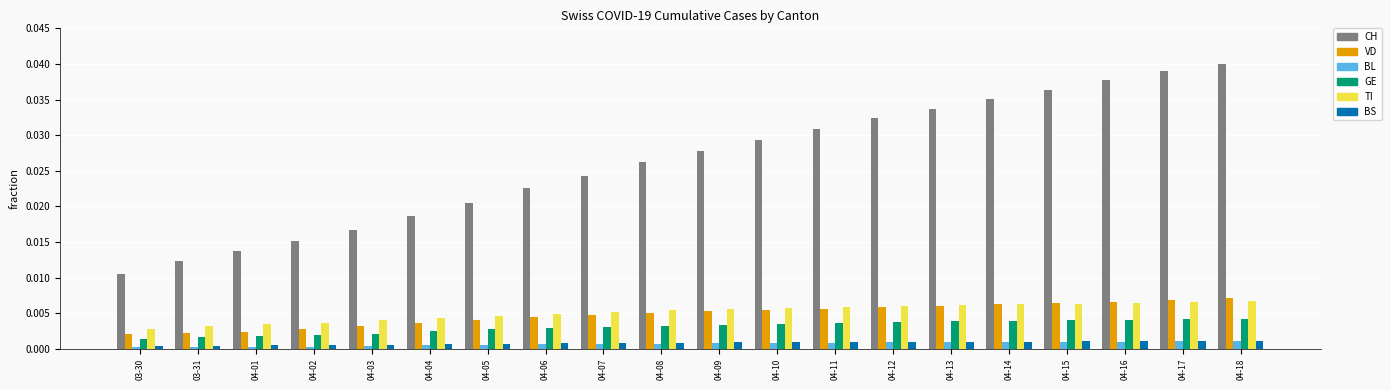

Which series changed the most between 04-01 and 04-03?

CH